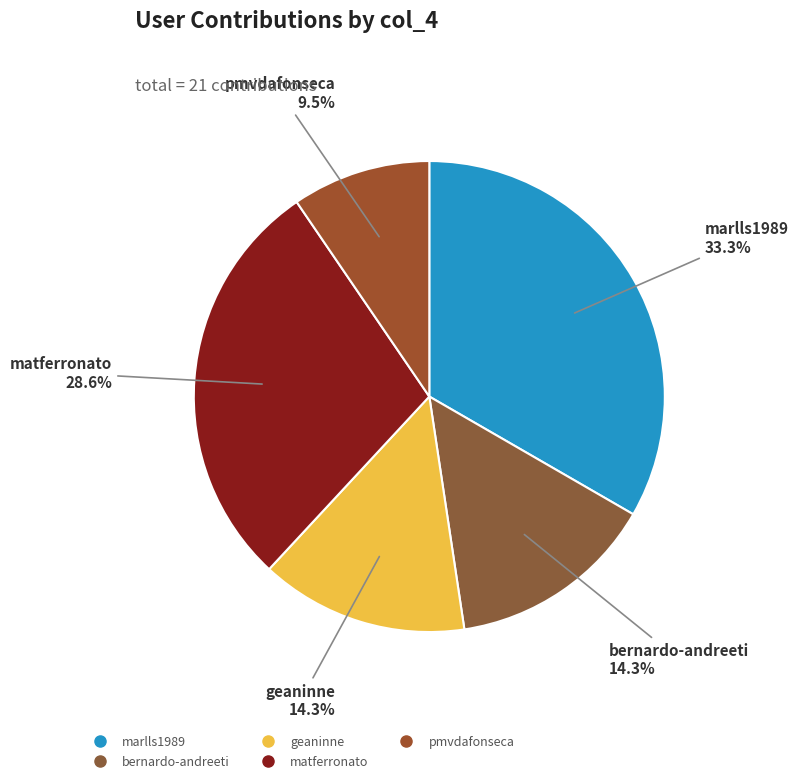

Does bernardo-andreeti represent more than half of the total?

No